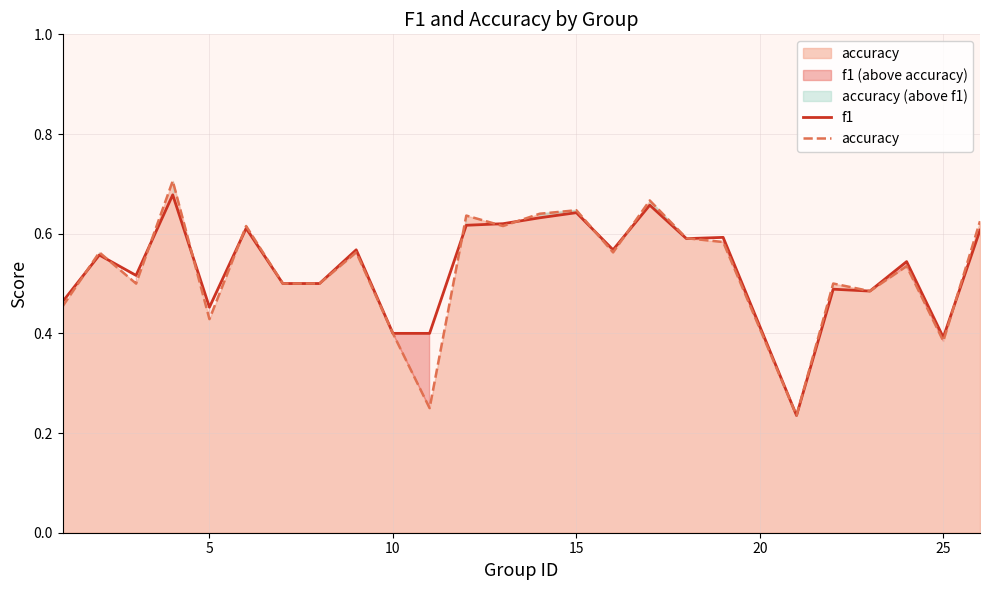

What are all the series names shown in the legend?

f1, accuracy